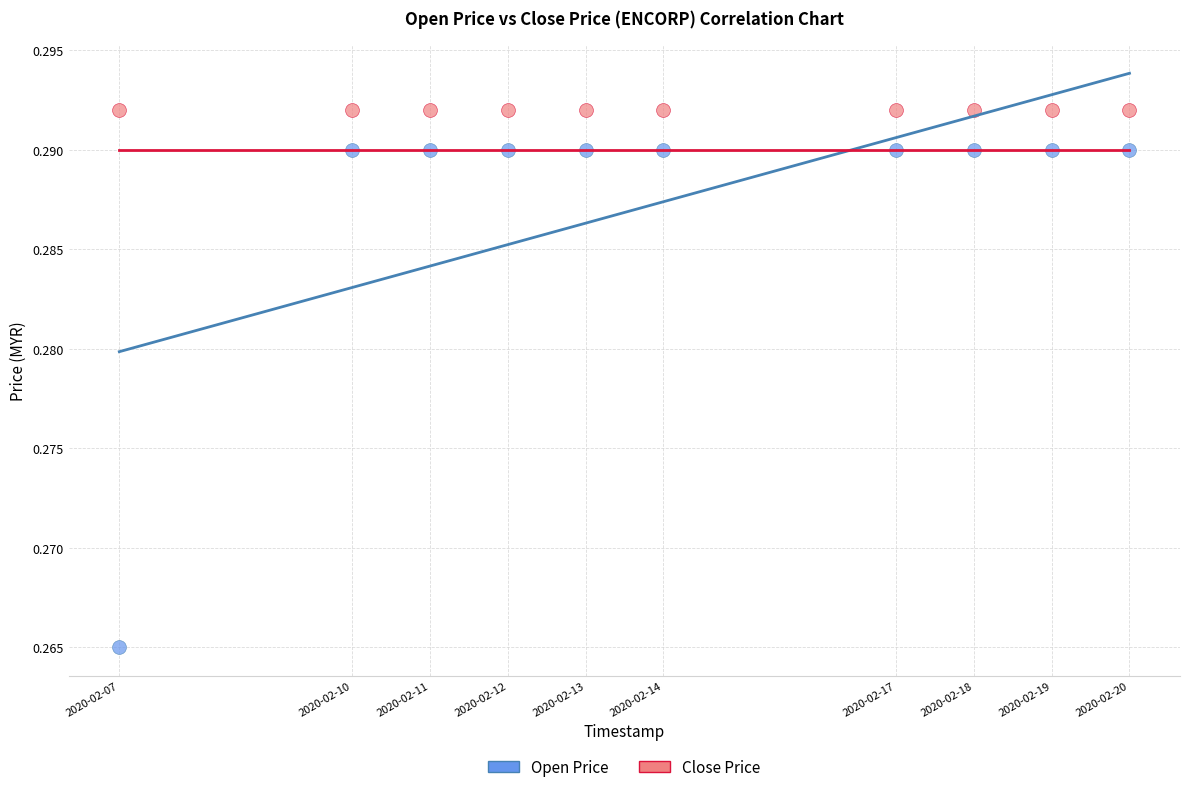

What are all the series names shown in the legend?

Open Price, Close Price